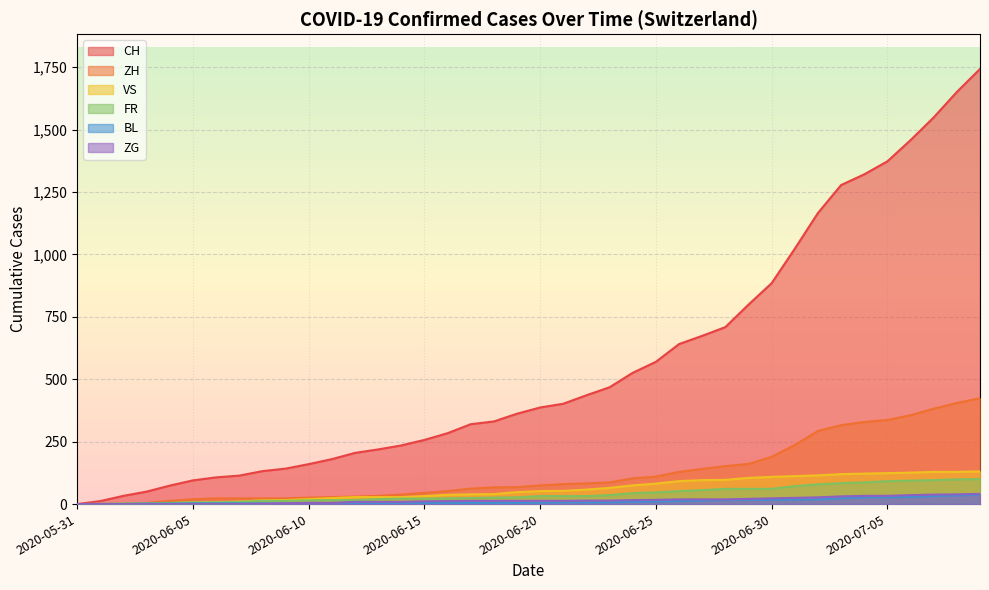

Which series has the largest range (max minus min)?

CH